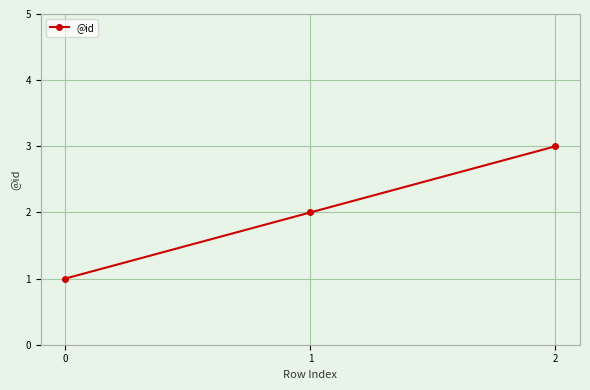

At which category does the chart reach its peak across all series?

2